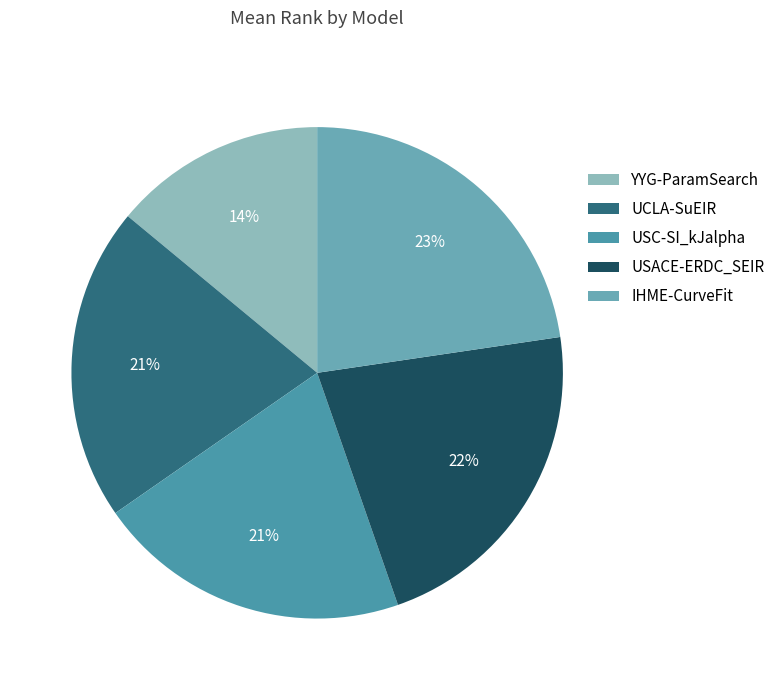

Which slice is the smallest?

YYG-ParamSearch